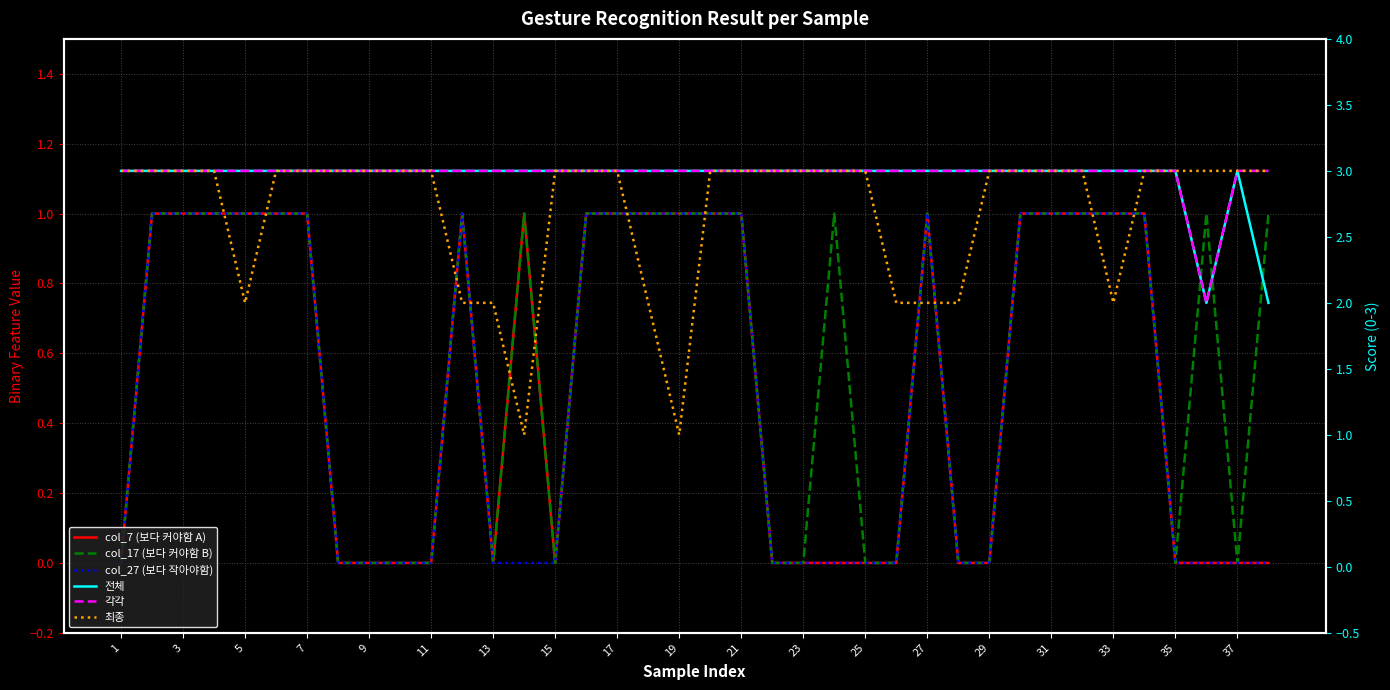

Does the chart display data point markers on the line(s)?

No